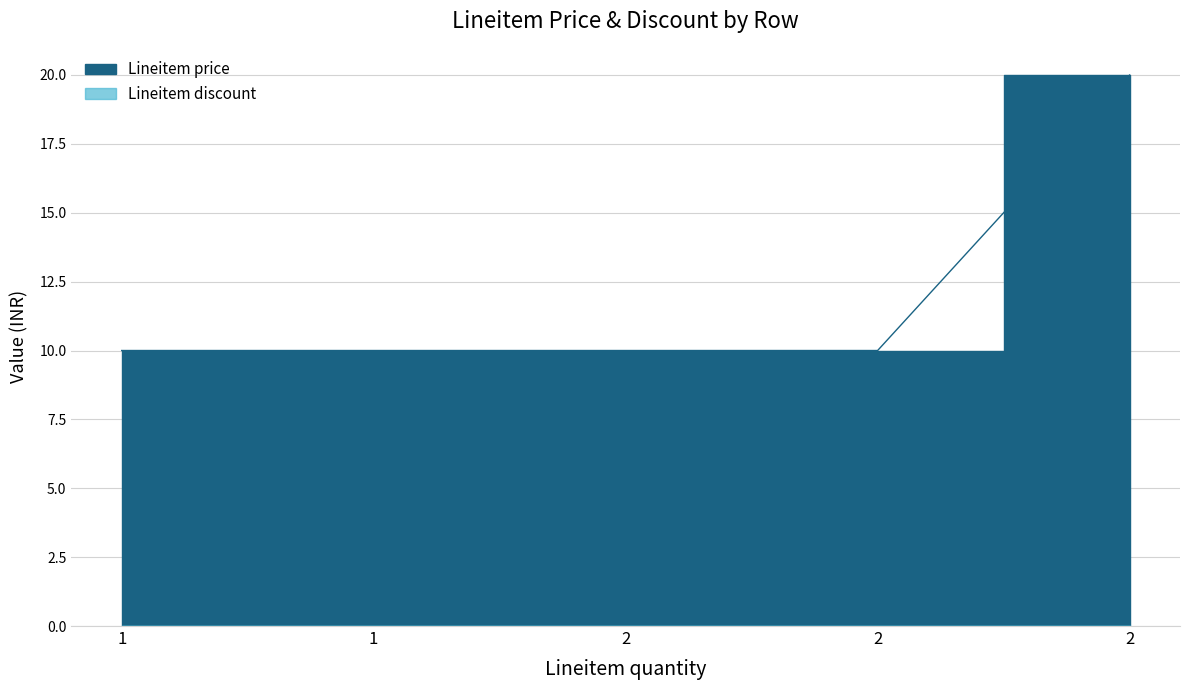

Count the number of data series in this chart.

2